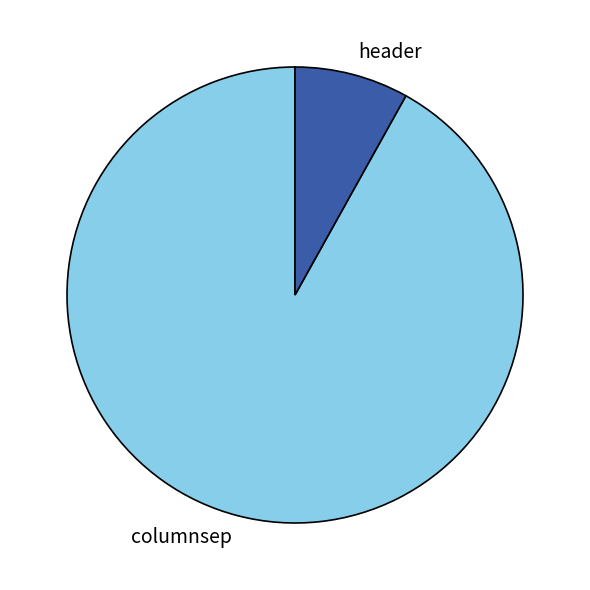

Which category accounts for the majority?

columnsep